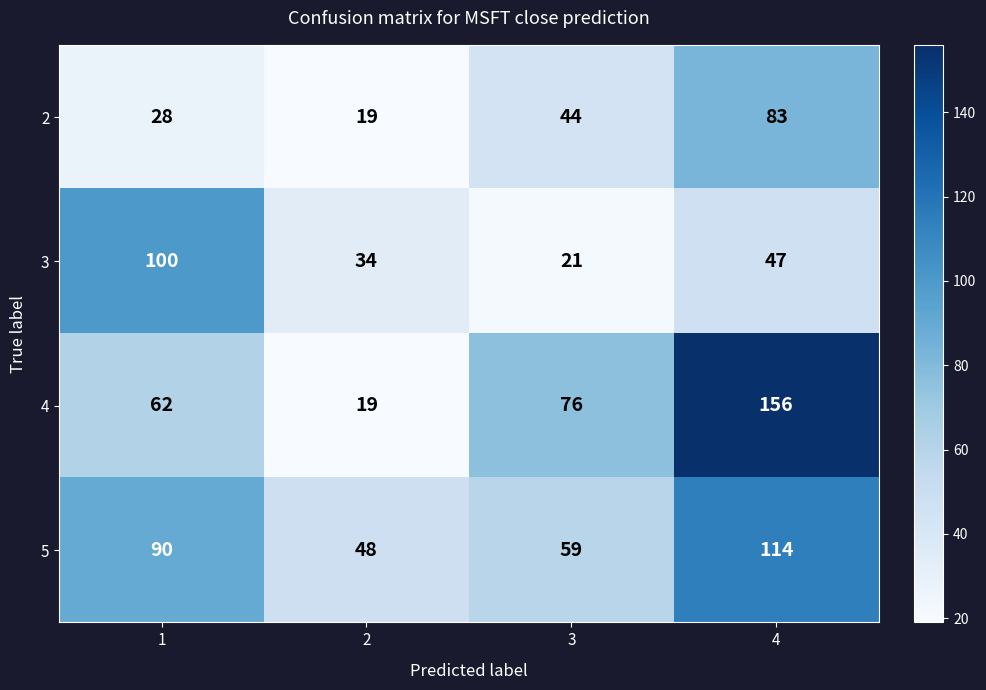

Reading right to left, transcribe all the data shown in this chart.

2: 4=83	3=44	2=19	1=28
3: 4=47	3=21	2=34	1=100
4: 4=156	3=76	2=19	1=62
5: 4=114	3=59	2=48	1=90